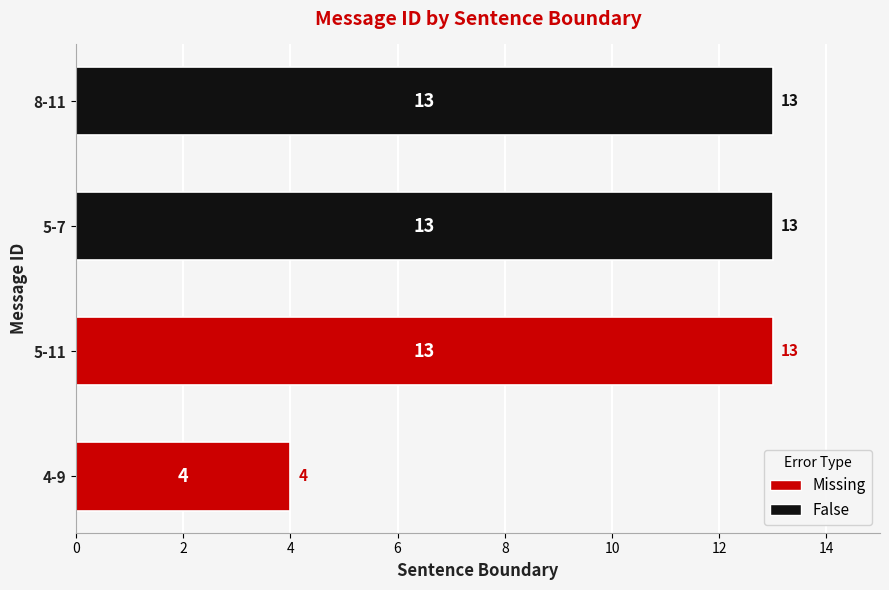

The value at 5-7 is 13. True or false?

True